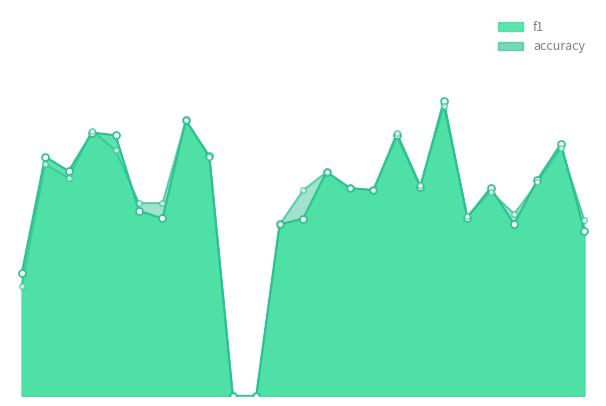

Which series has the largest total across all categories?

accuracy